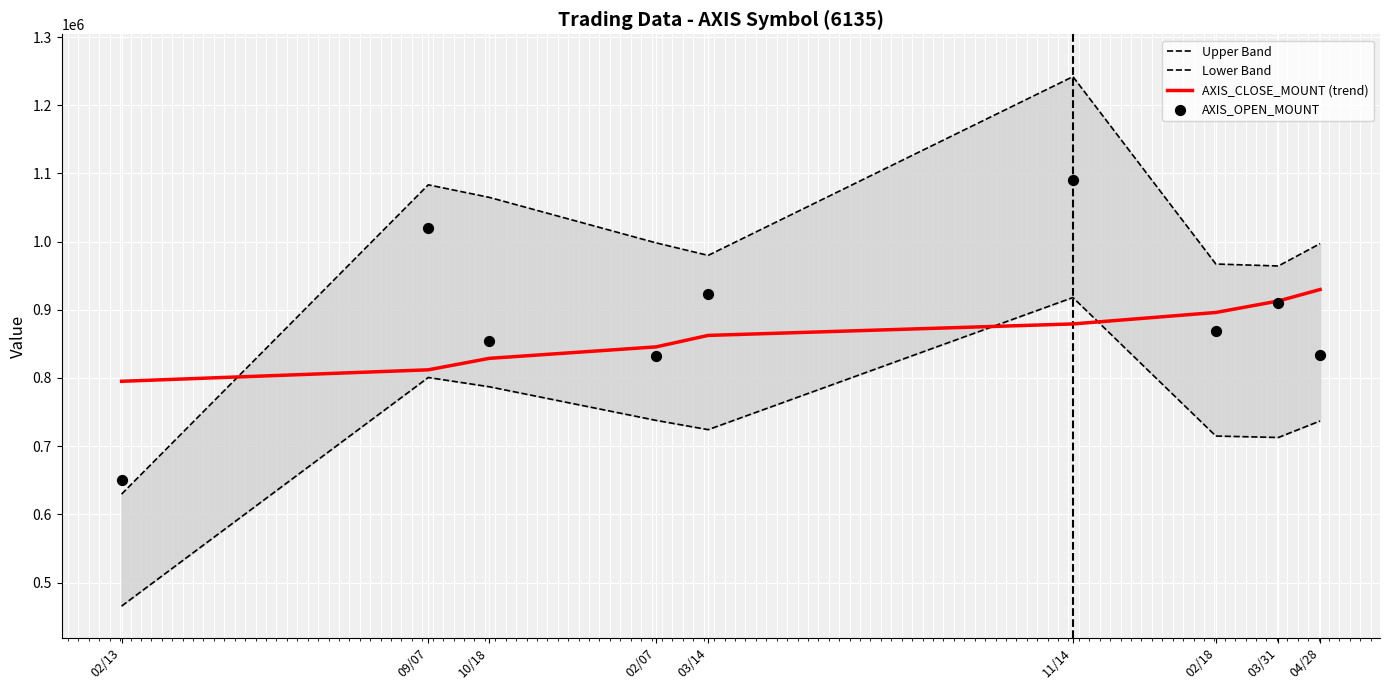

What is the total value across all series at 02/13?

2540144.4